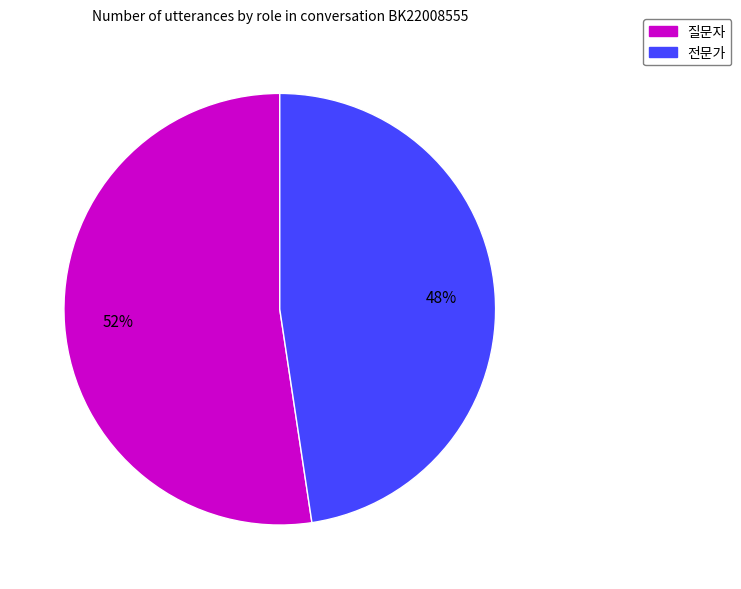

True or false: 질문자 accounts for 52% of the total.

True